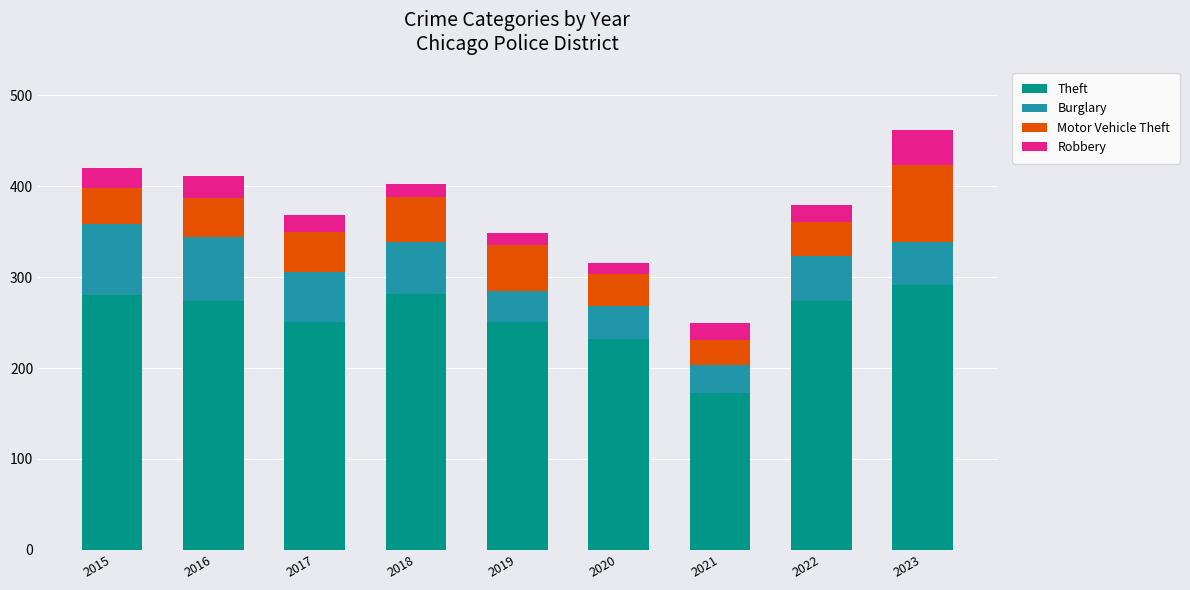

How many series are shown in this chart?

4